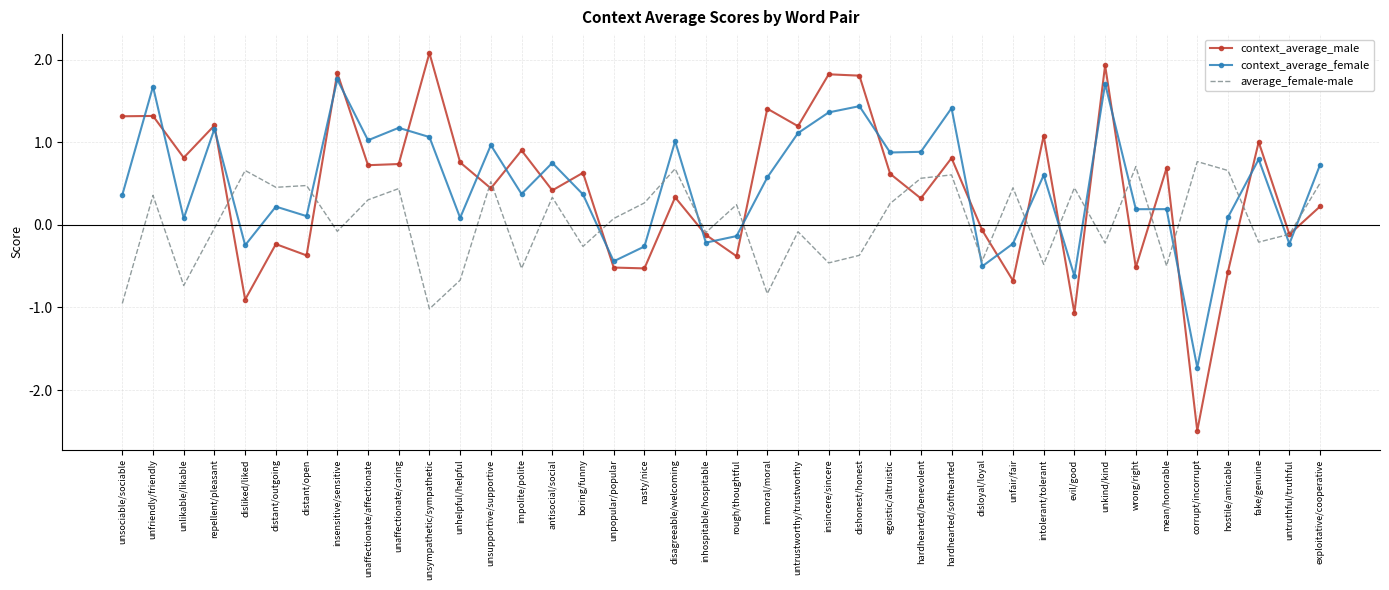

True or false: context_average_female and context_average_male intersect in this chart.

True